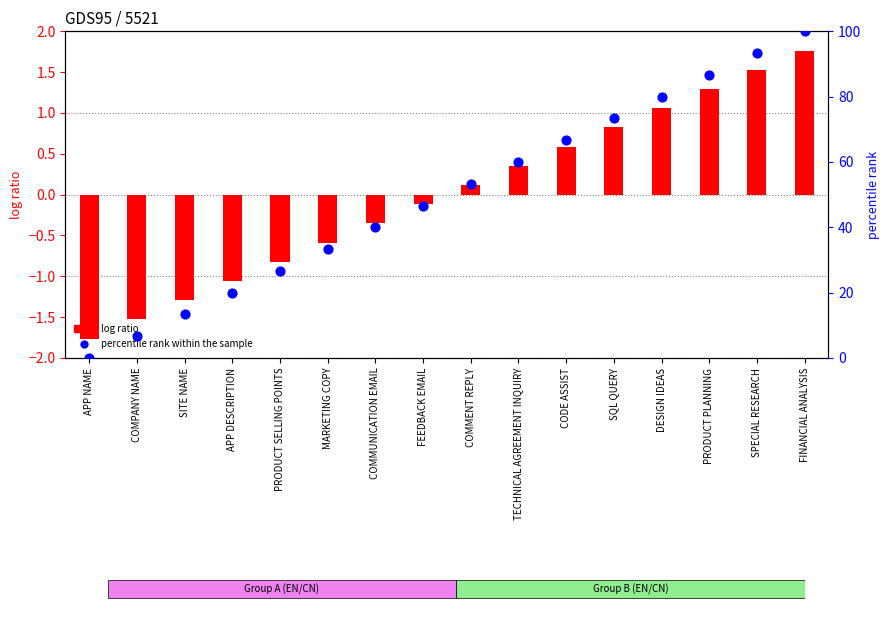

What is the total value across all series at SPECIAL RESEARCH?

94.9